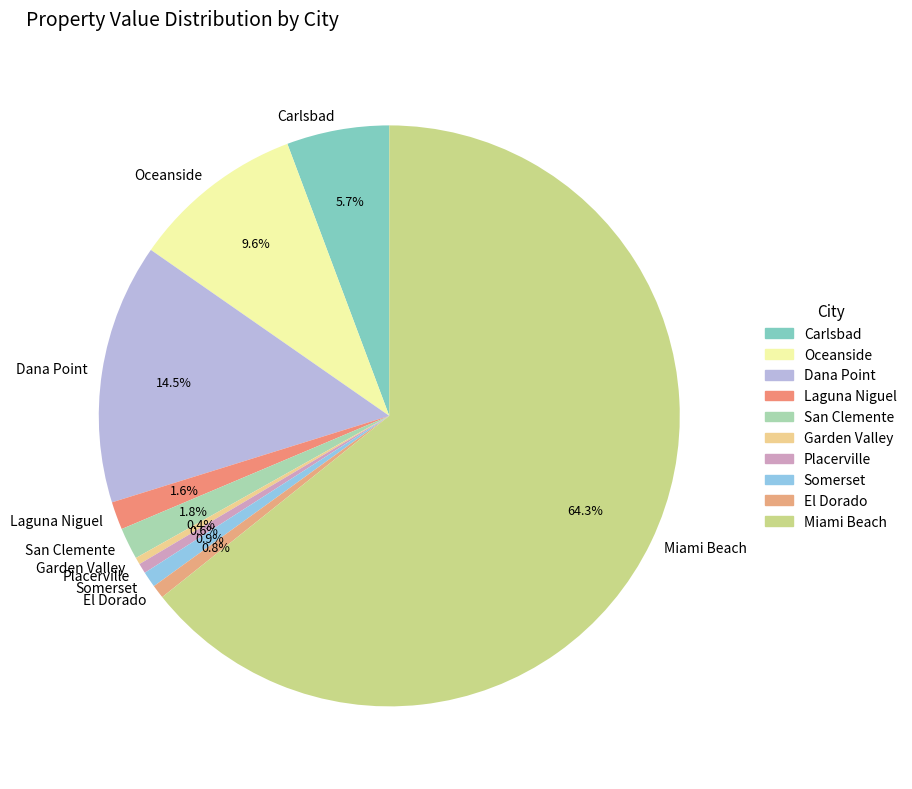

Which slice is the largest?

Miami Beach